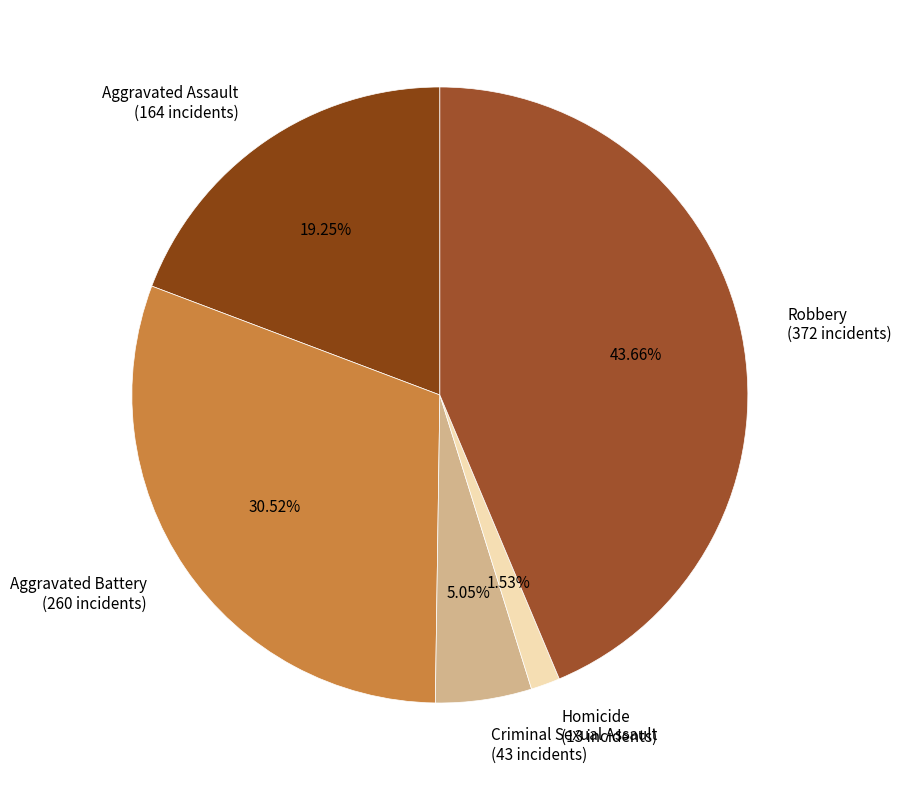

What is the total percentage of Robbery and Criminal Sexual Assault?

48.7%